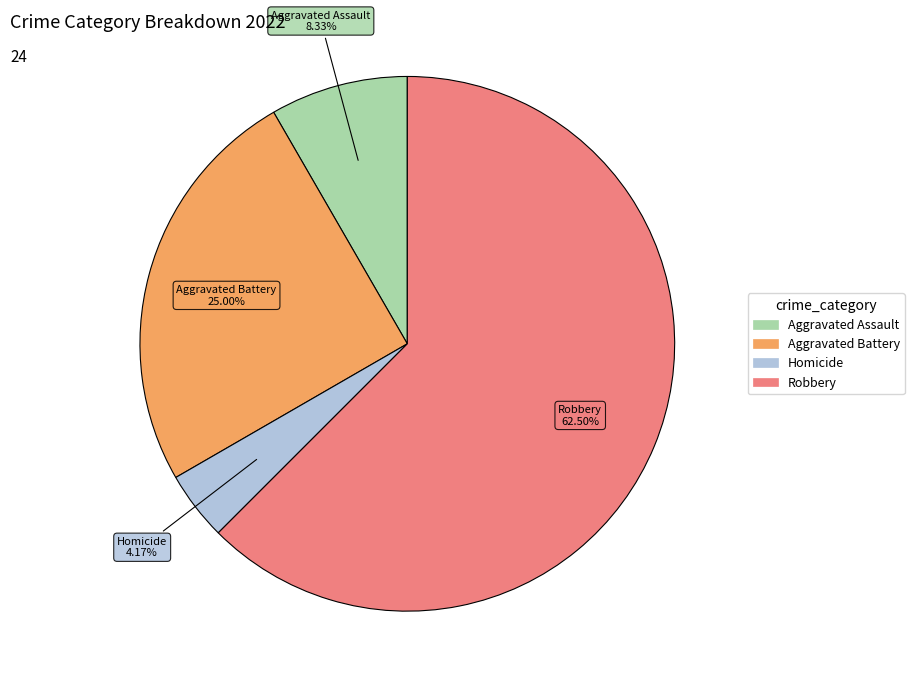

Is there a majority slice in this chart?

Yes